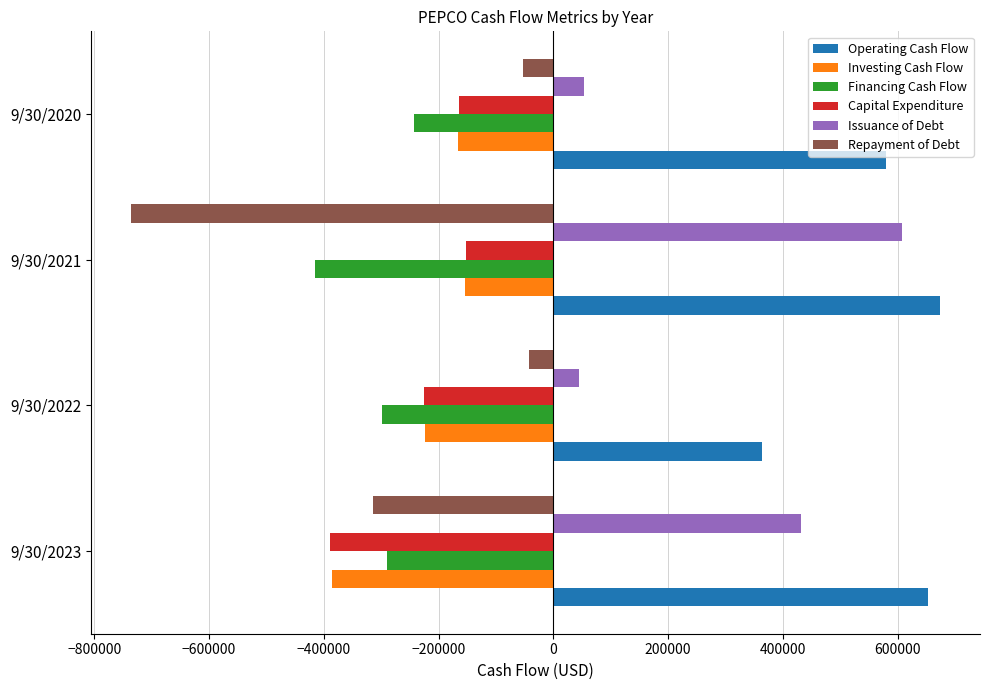

What is the average value of the Investing Cash Flow series?

-232318